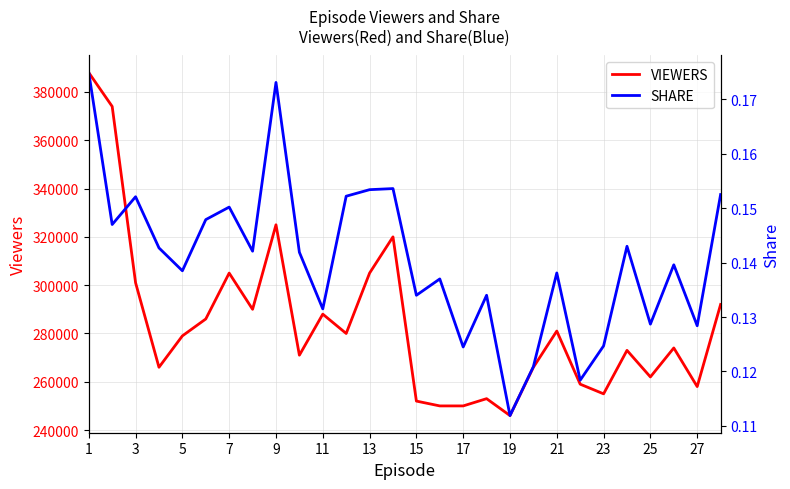

What is the average value of the SHARE series?

0.1